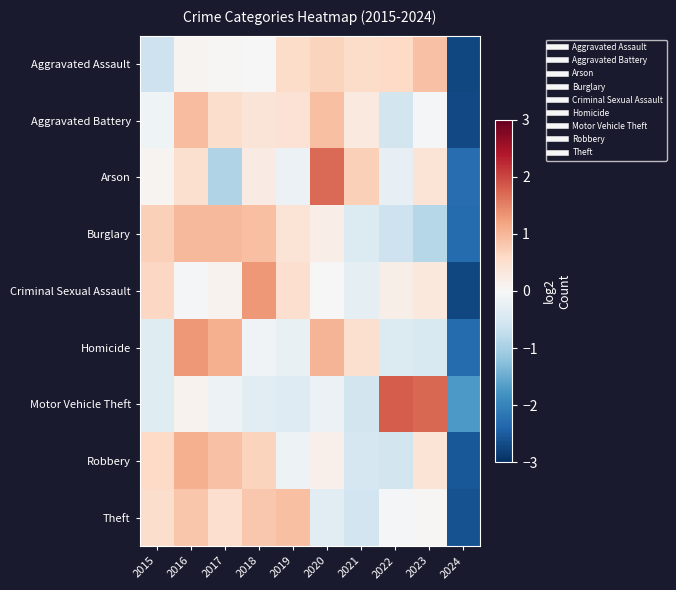

What is the maximum value shown in the chart?

1.8